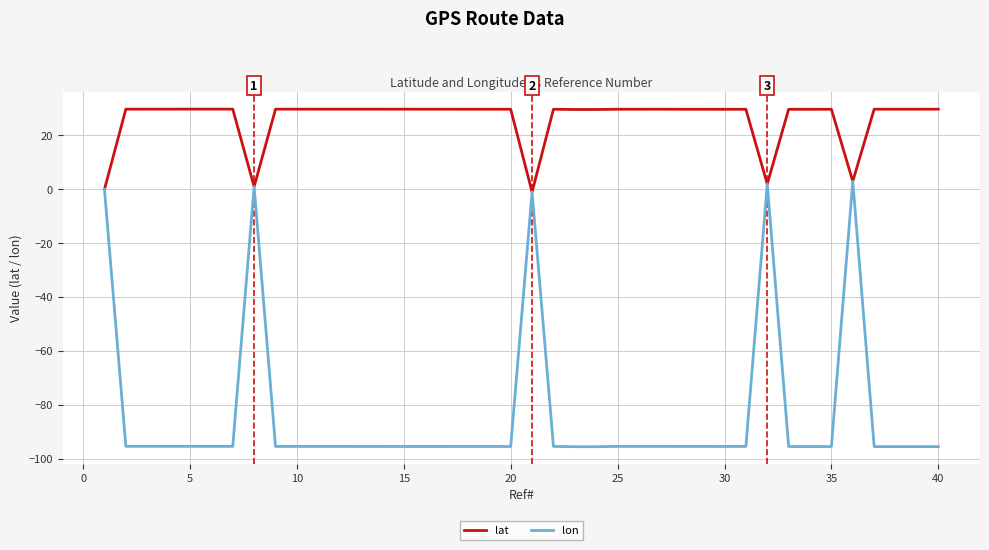

What is the highest value of the lon series?

3.0